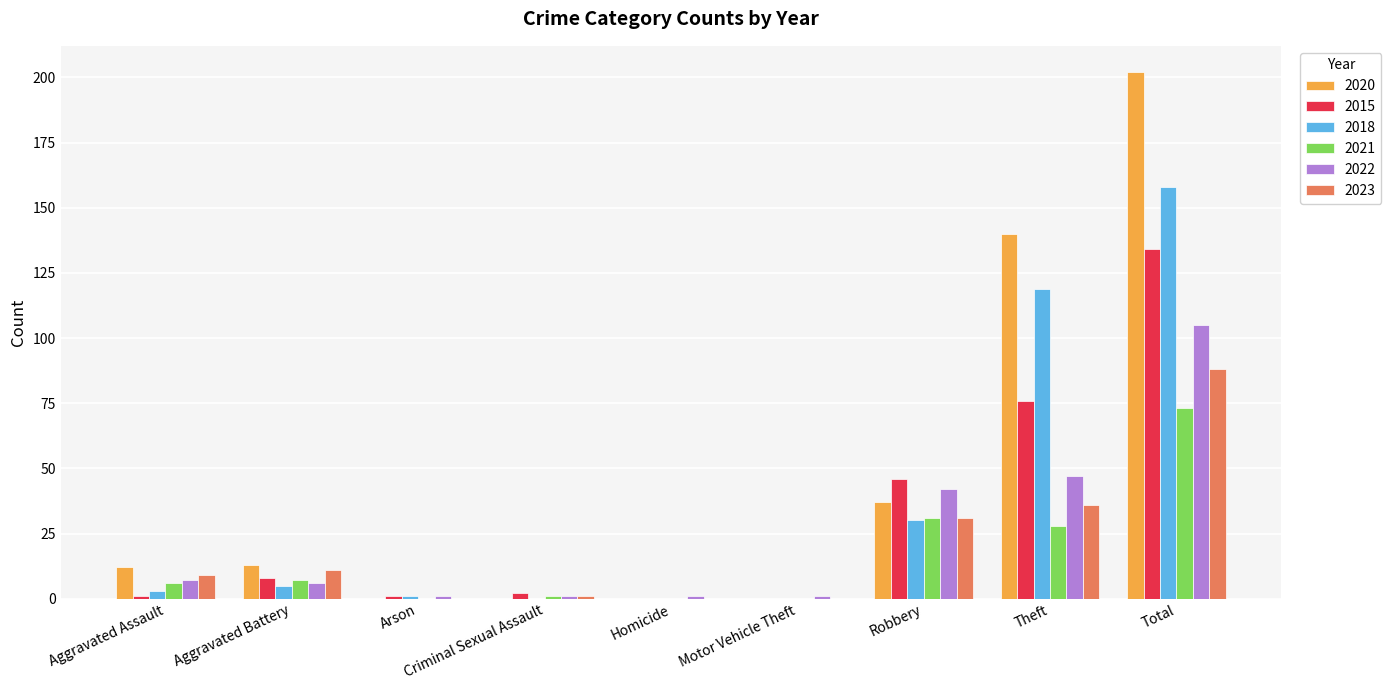

How many groups of bars are there?

9